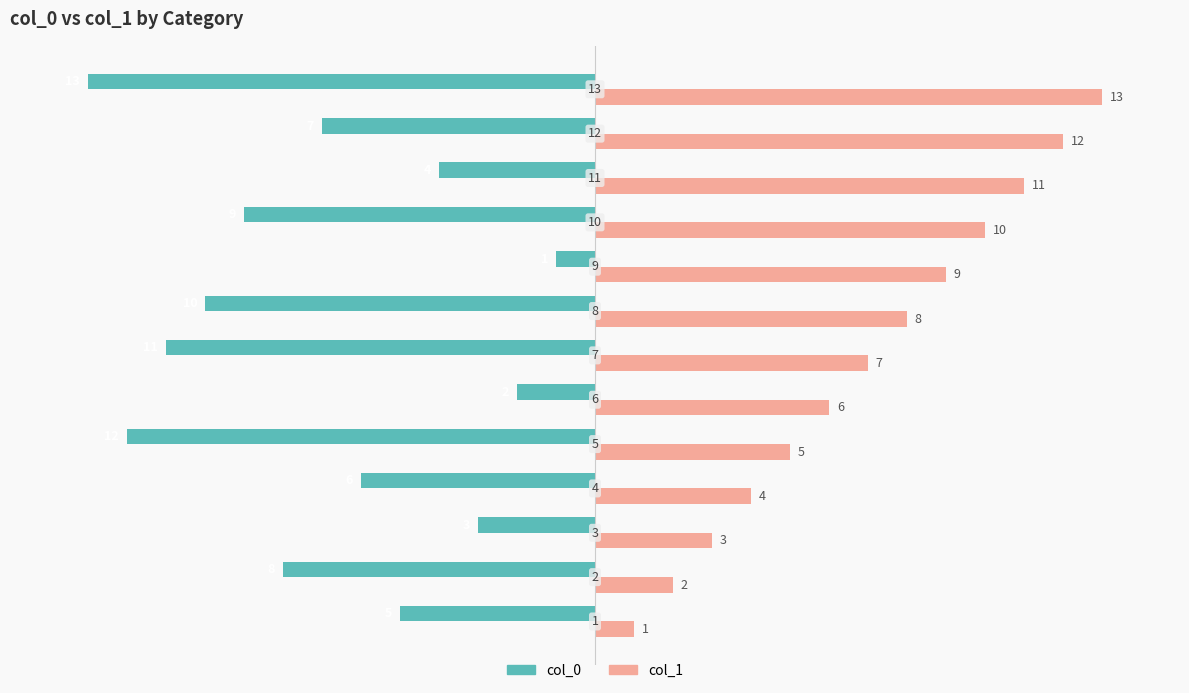

What is the difference between the maximum and minimum values in the col_0 series?

12